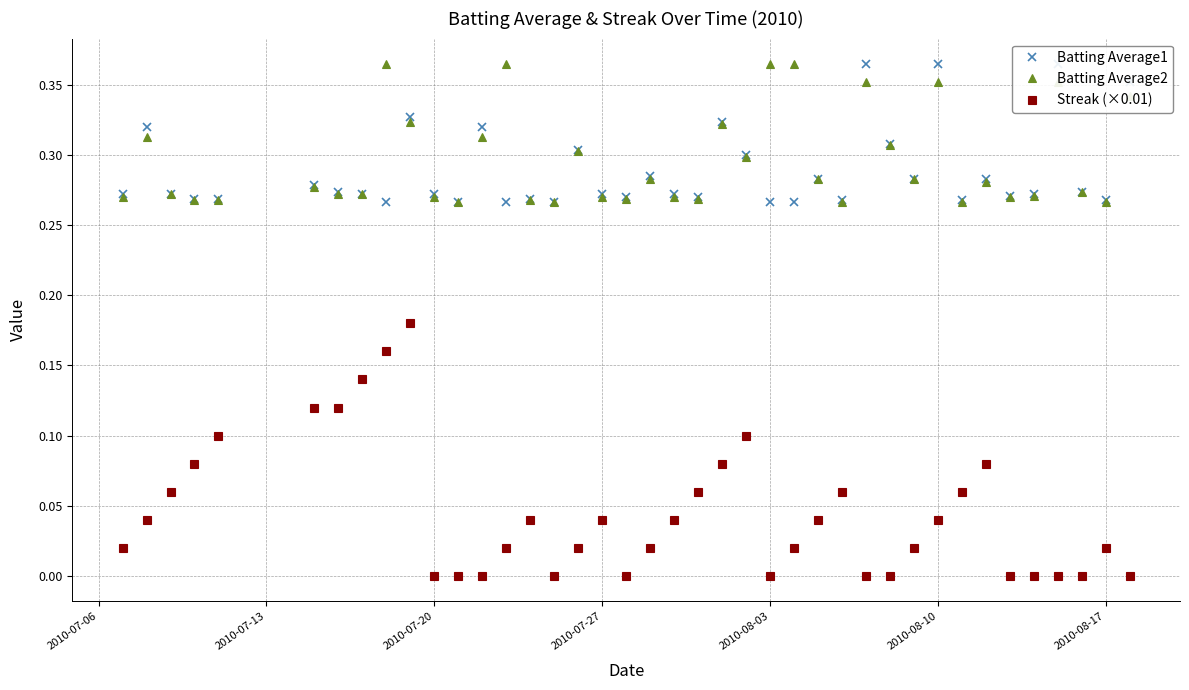

True or false: Batting Average2 has more than 1 points higher than both neighbors.

True